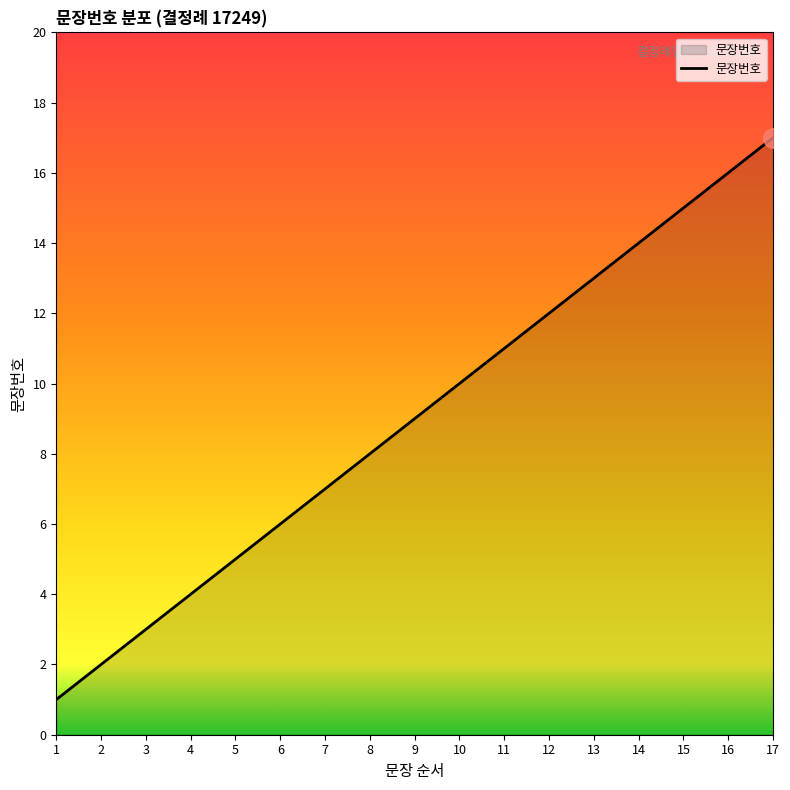

What is the smallest value displayed?

1